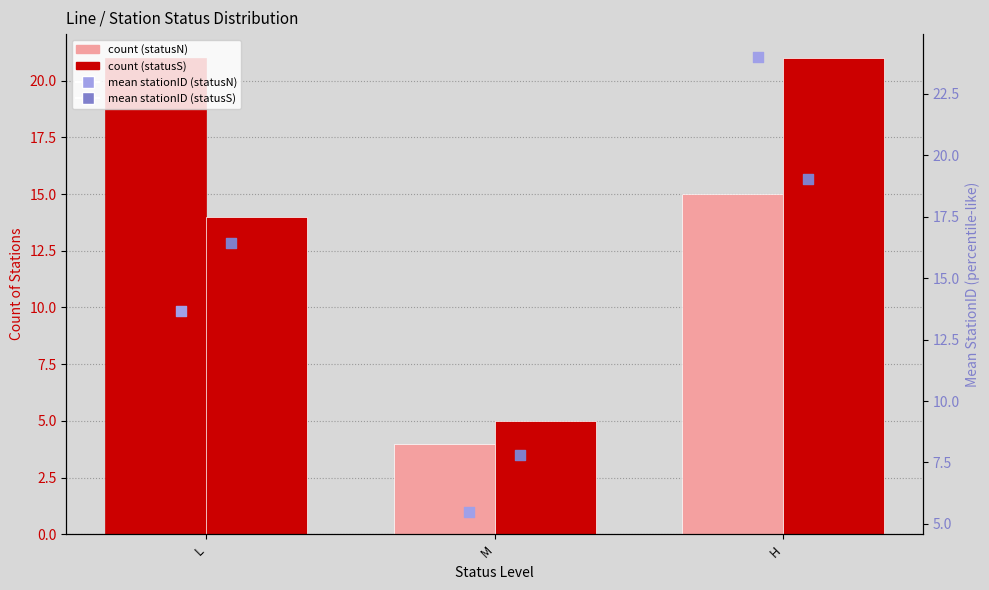

At which category is the sum across all series the highest?

H